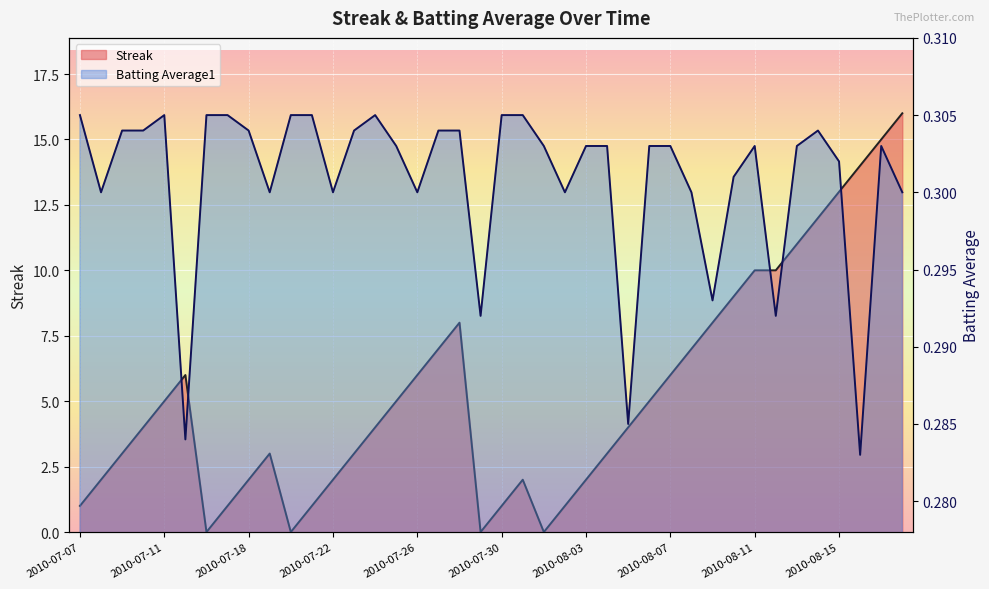

After their last crossing, which series has the higher values: Batting Average1 or Streak?

Streak